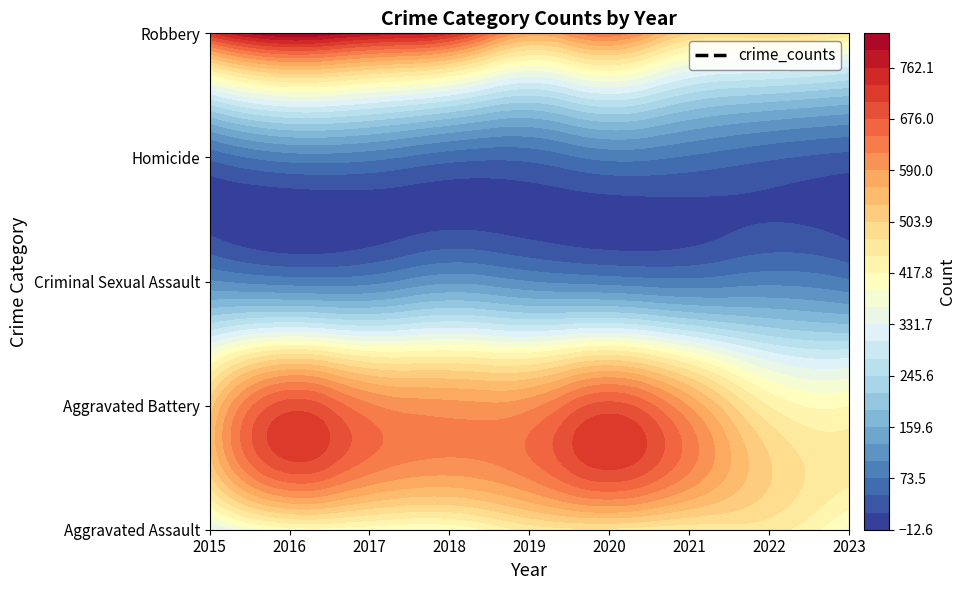

True or false: Aggravated Assault has a value of 396 at 2017.

True